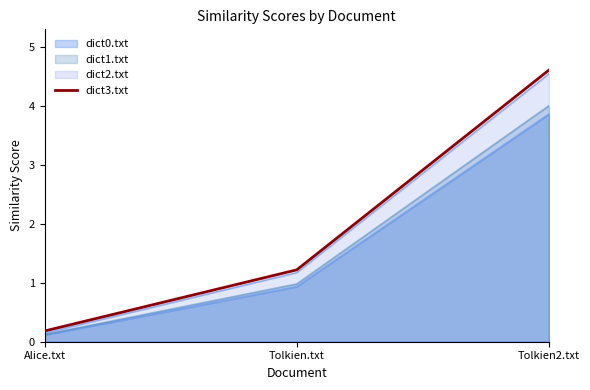

At which category does the chart reach its minimum across all series?

Alice.txt